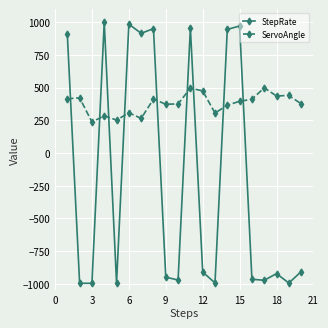

What is the maximum value for StepRate?

1000